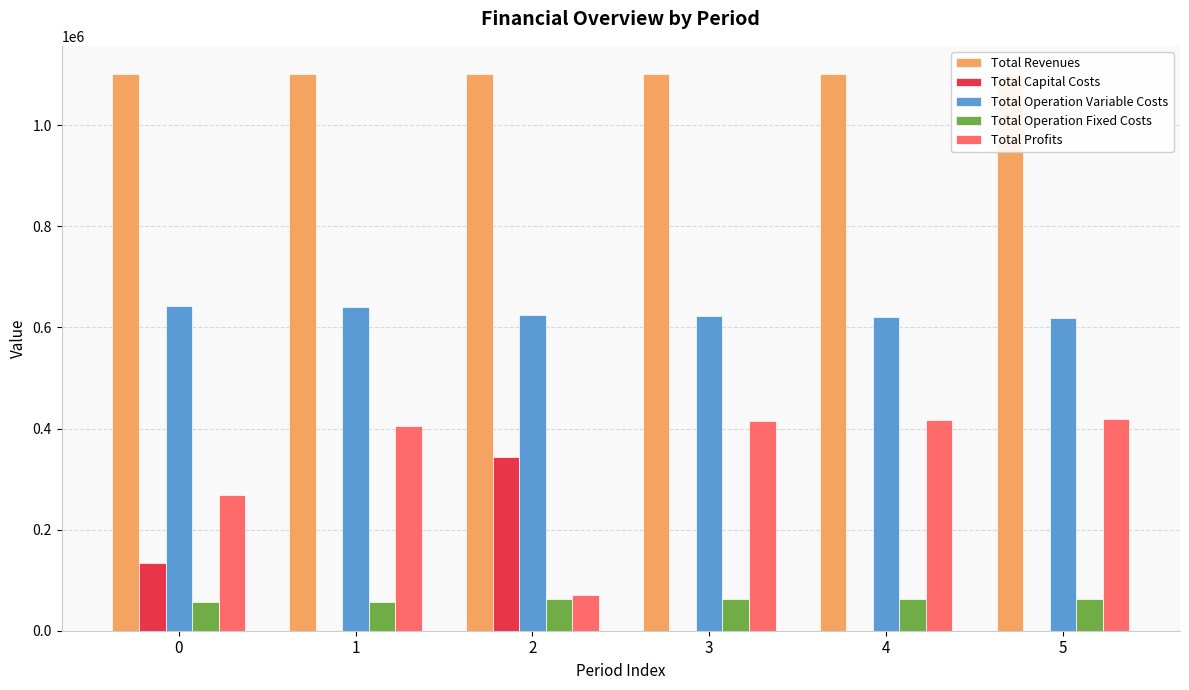

List the series in order of their peak value, highest first.

Total Revenues, Total Operation Variable Costs, Total Profits, Total Capital Costs, Total Operation Fixed Costs